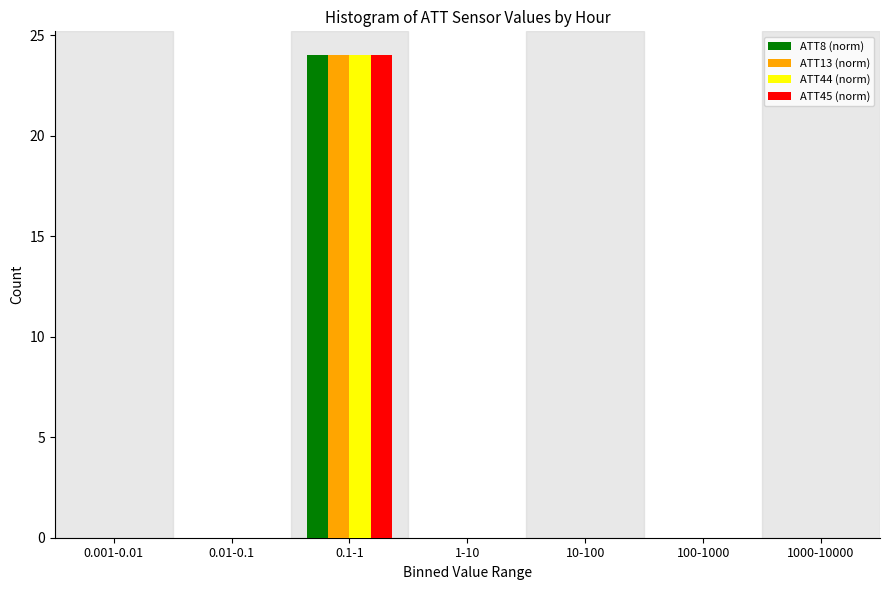

Reading left to right, what are all the values shown in this chart?

ATT8 (norm): 0.001-0.01=0	0.01-0.1=0	0.1-1=24	1-10=0	10-100=0	100-1000=0	1000-10000=0
ATT13 (norm): 0.001-0.01=0	0.01-0.1=0	0.1-1=24	1-10=0	10-100=0	100-1000=0	1000-10000=0
ATT44 (norm): 0.001-0.01=0	0.01-0.1=0	0.1-1=24	1-10=0	10-100=0	100-1000=0	1000-10000=0
ATT45 (norm): 0.001-0.01=0	0.01-0.1=0	0.1-1=24	1-10=0	10-100=0	100-1000=0	1000-10000=0